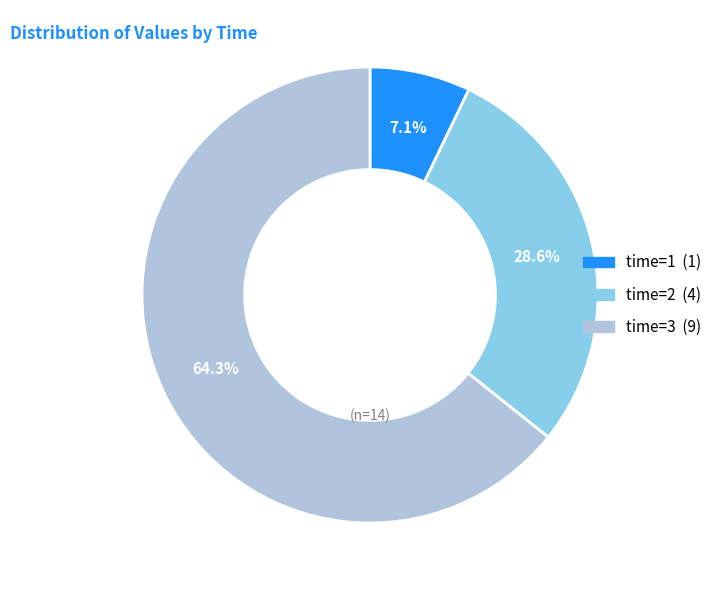

Does any single category account for the majority?

Yes